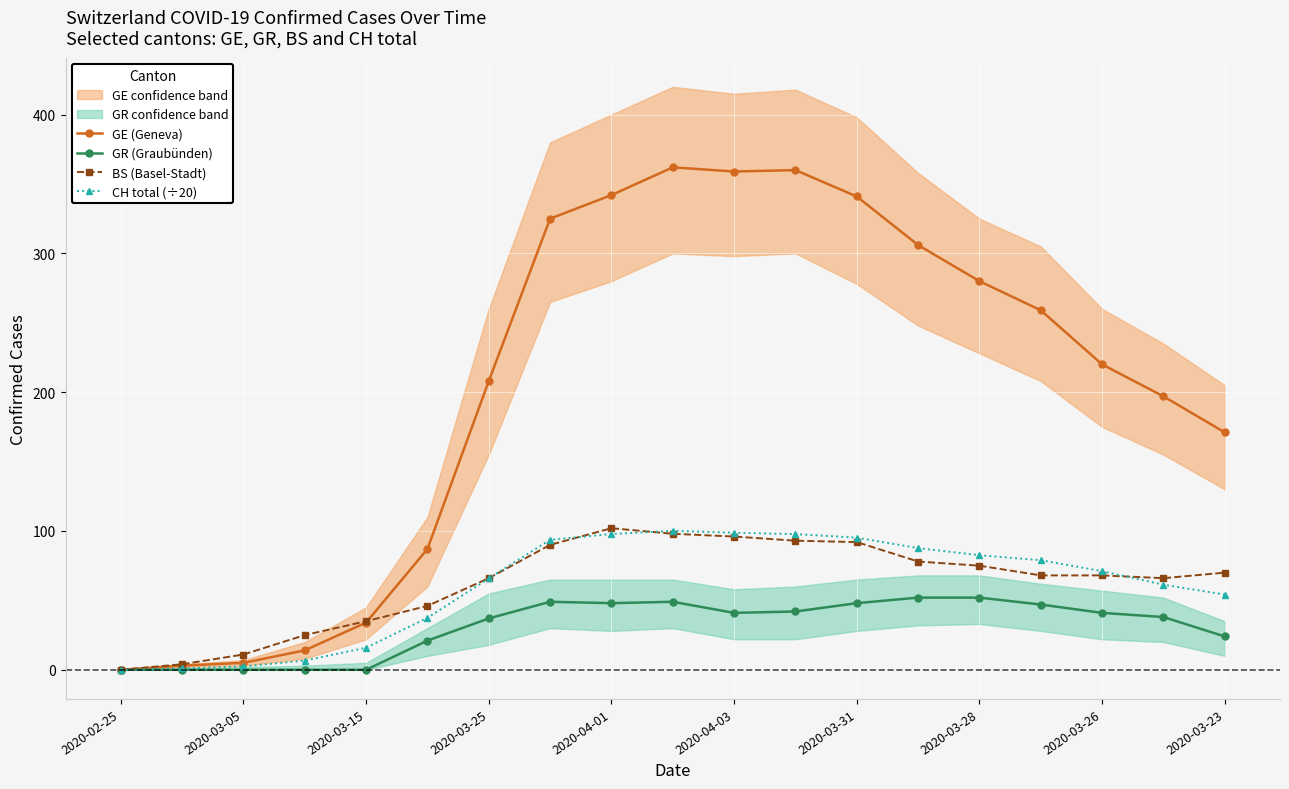

What is the highest value of the GE (Geneva) series?

362.0